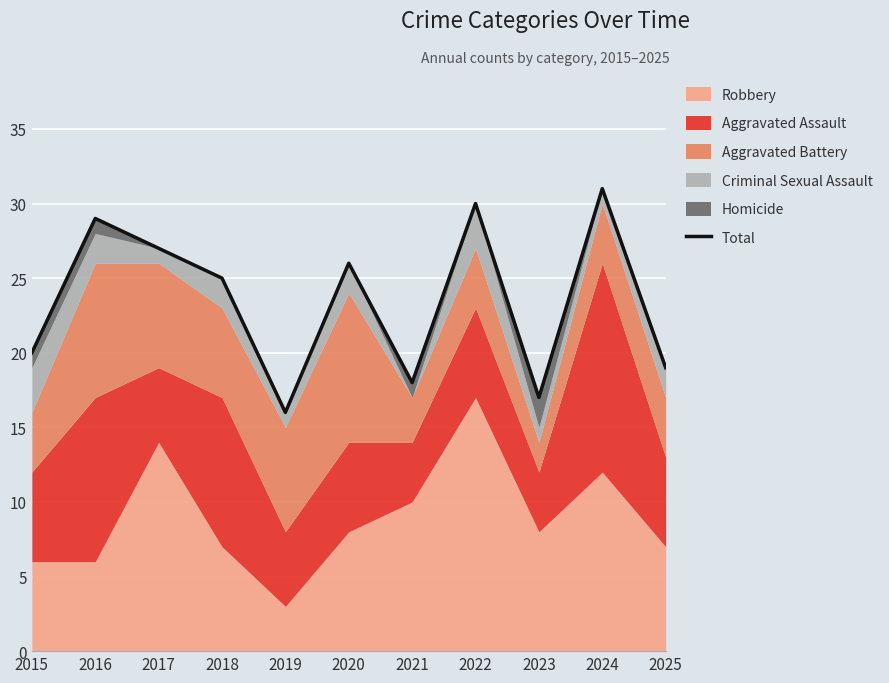

What is the difference between the maximum and minimum values?

15